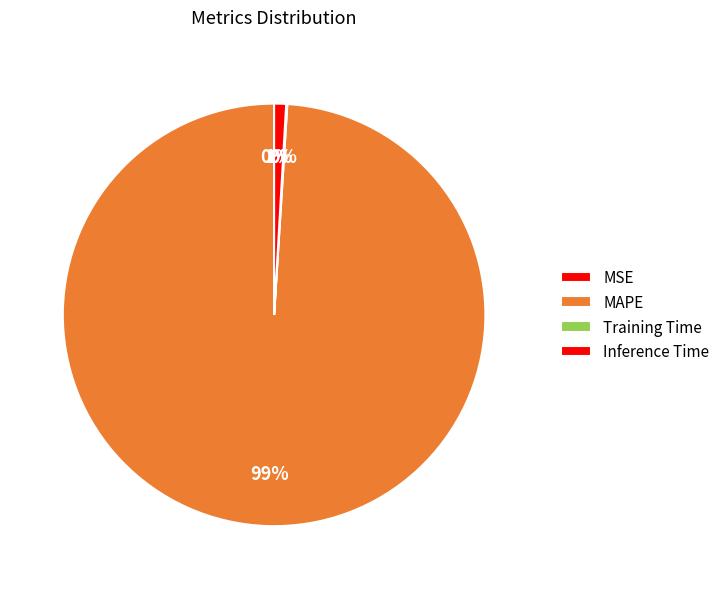

Does MAPE account for over 50% of the chart?

Yes